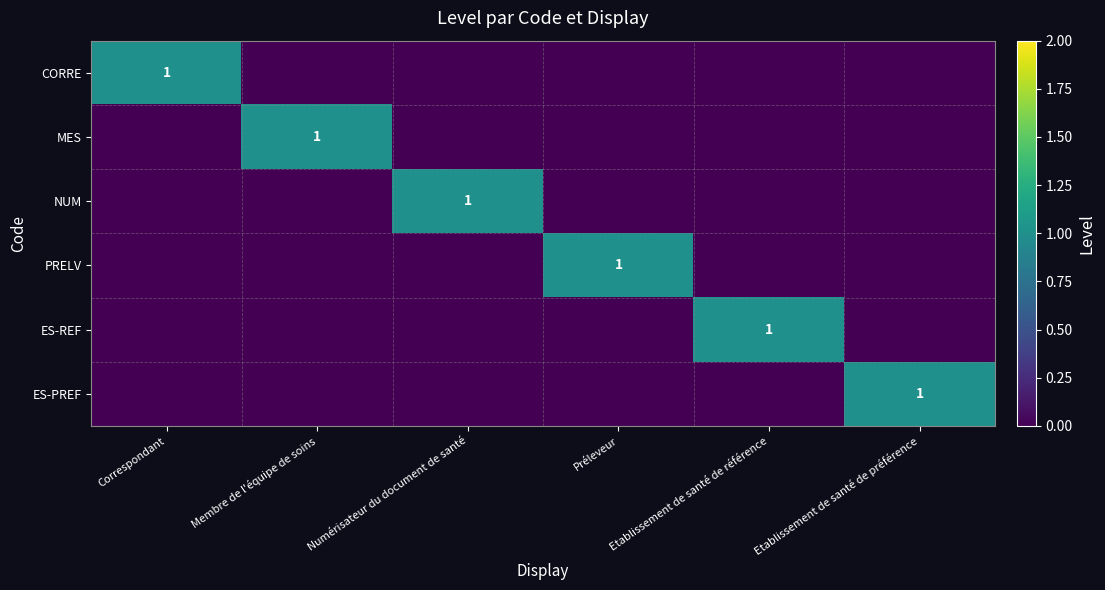

The value of CORRE at Correspondant is 2. True or false?

False